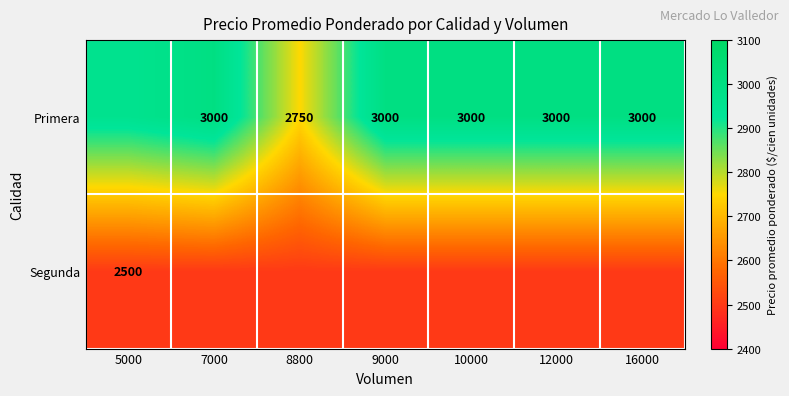

Is the value of Segunda at 5000 greater than the value of Primera at 16000?

No